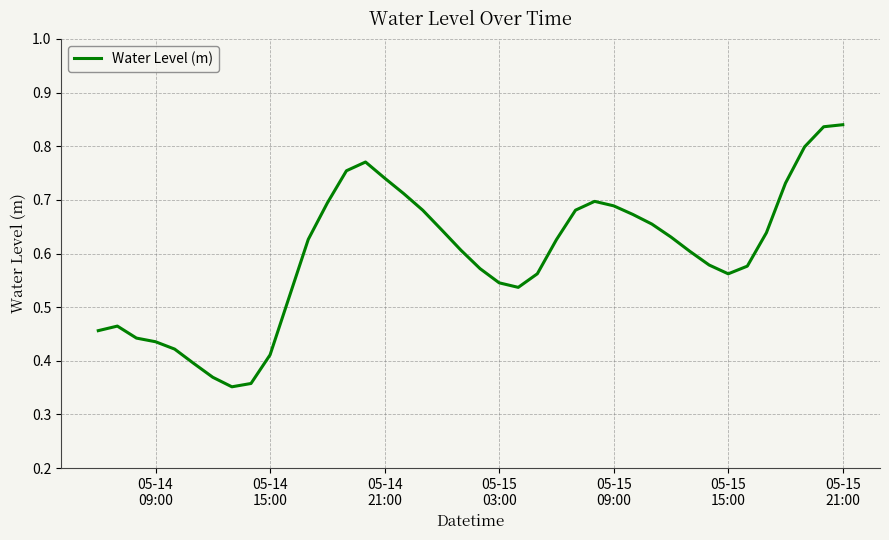

Reading right to left, transcribe all the data shown in this chart.

0.8	0.8	0.8	0.7	0.6	0.6	0.6	0.6	0.6	0.6	0.7	0.7	0.7	0.7	0.7	0.6	0.6	0.5	0.5	0.6	0.6	0.6	0.7	0.7	0.7	0.8	0.8	0.7	0.6	0.5	0.4	0.4	0.4	0.4	0.4	0.4	0.4	0.4	0.5	0.5